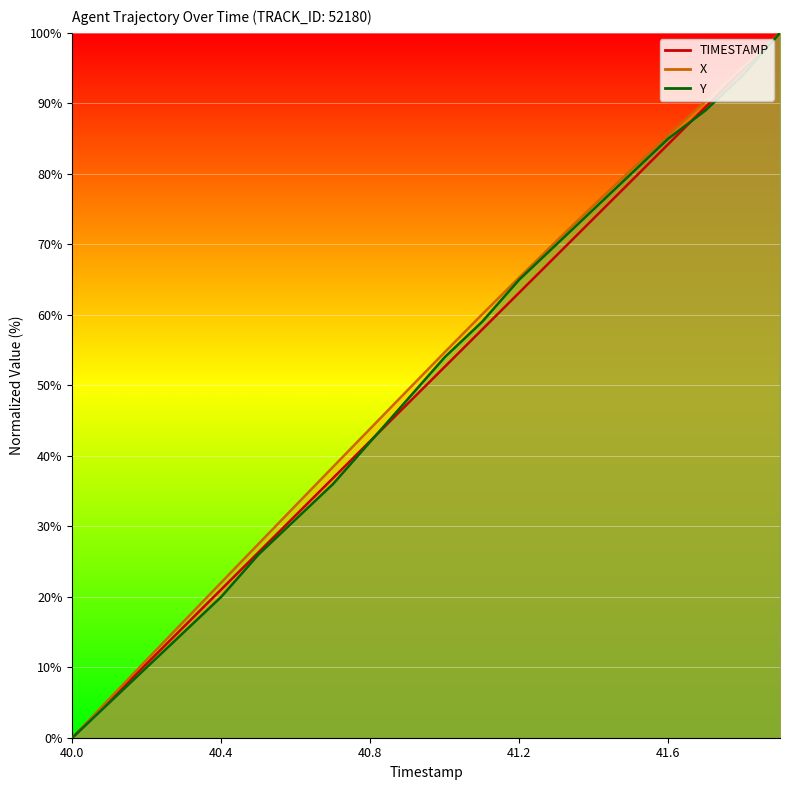

How many values in the Y series exceed 53?

10